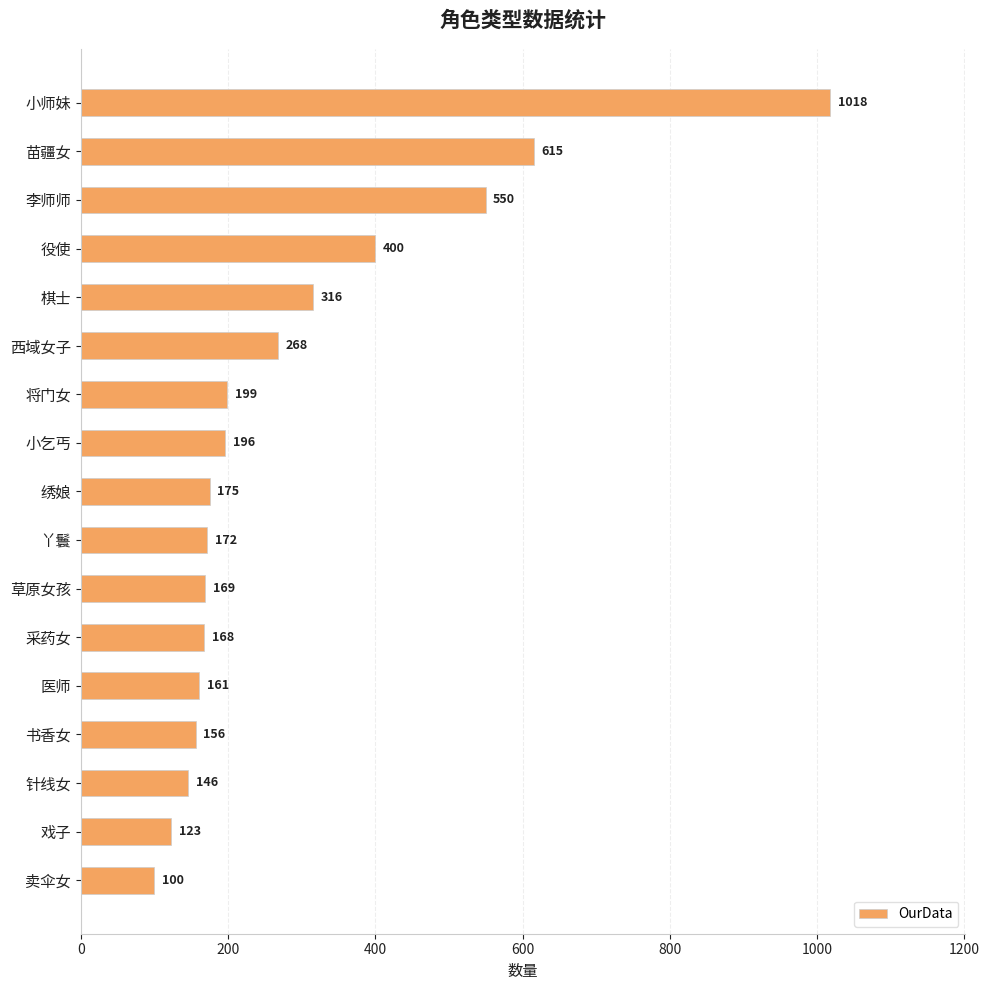

What position from the bottom is 书香女?

4